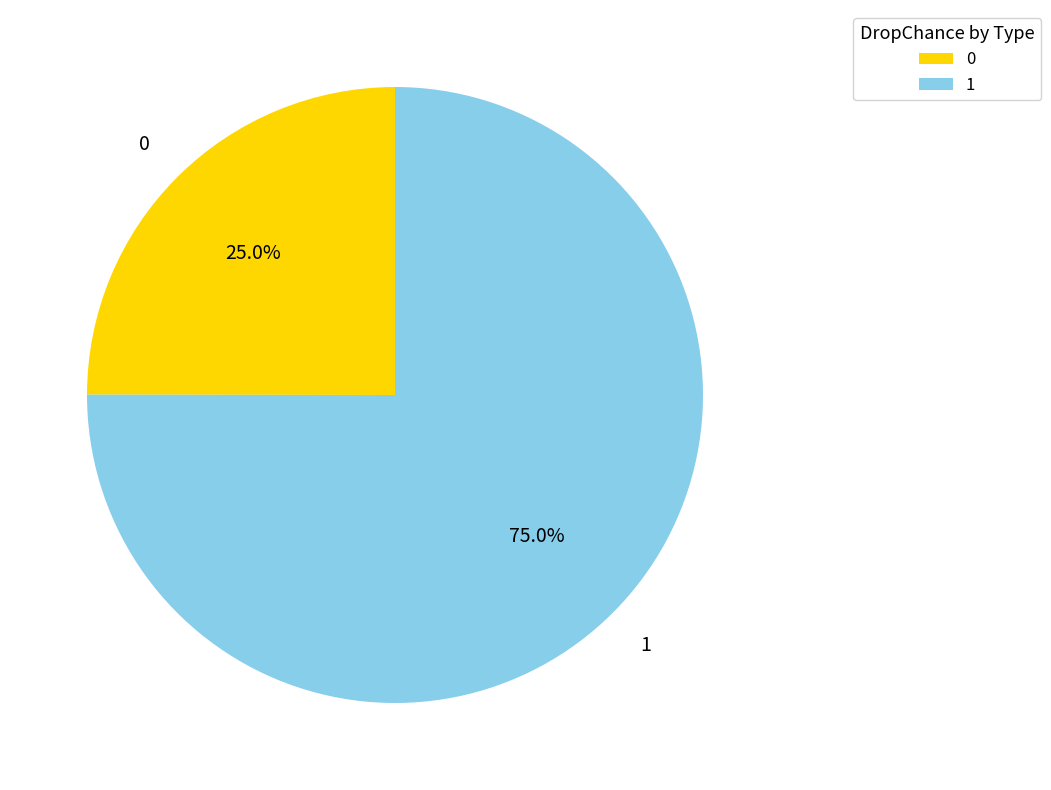

To the nearest percent, what portion does 1 represent?

75%